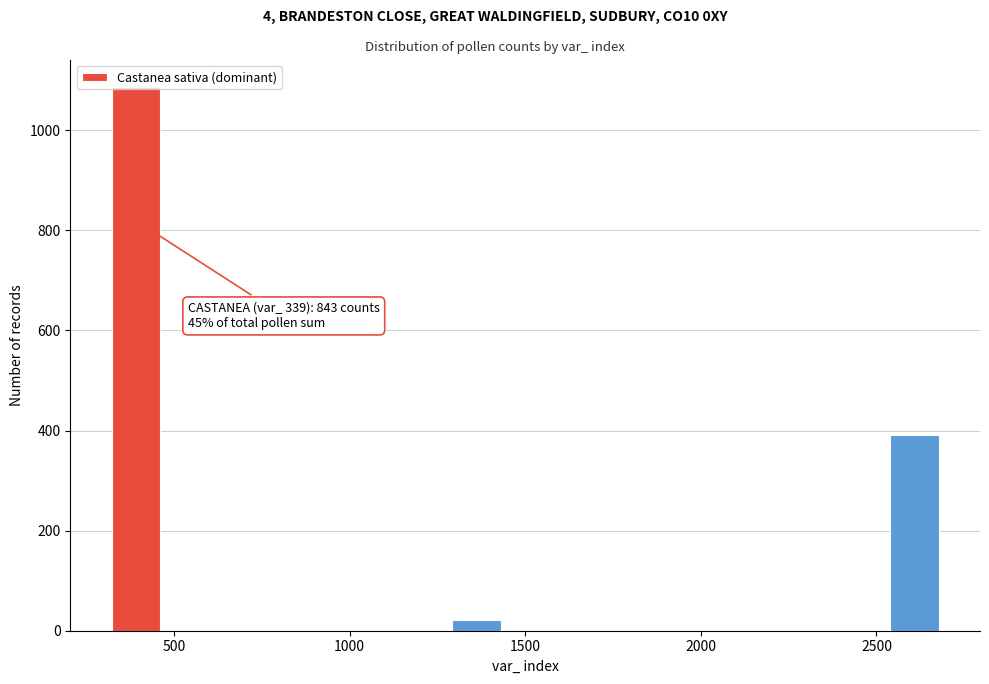

Read against the x-axis, roughly where is the centre of the tallest bar?

400